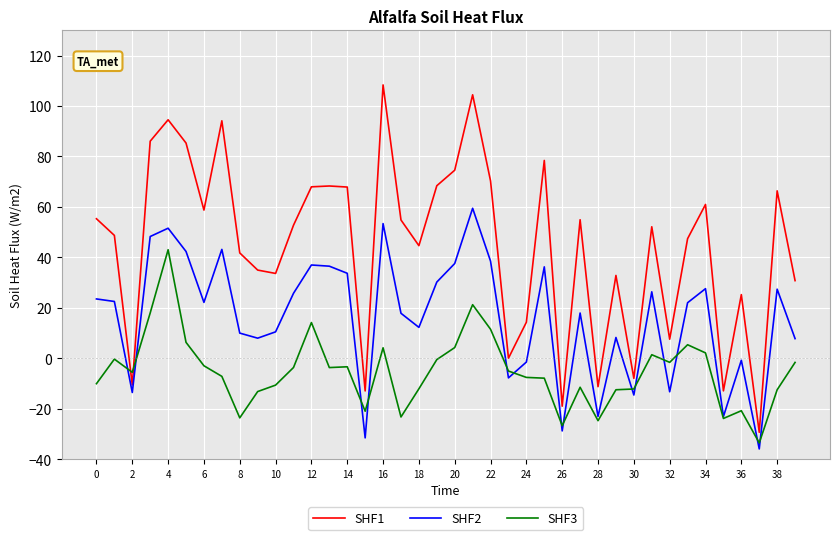

Which series ends up on top after the final intersection of SHF3 and SHF2?

SHF2